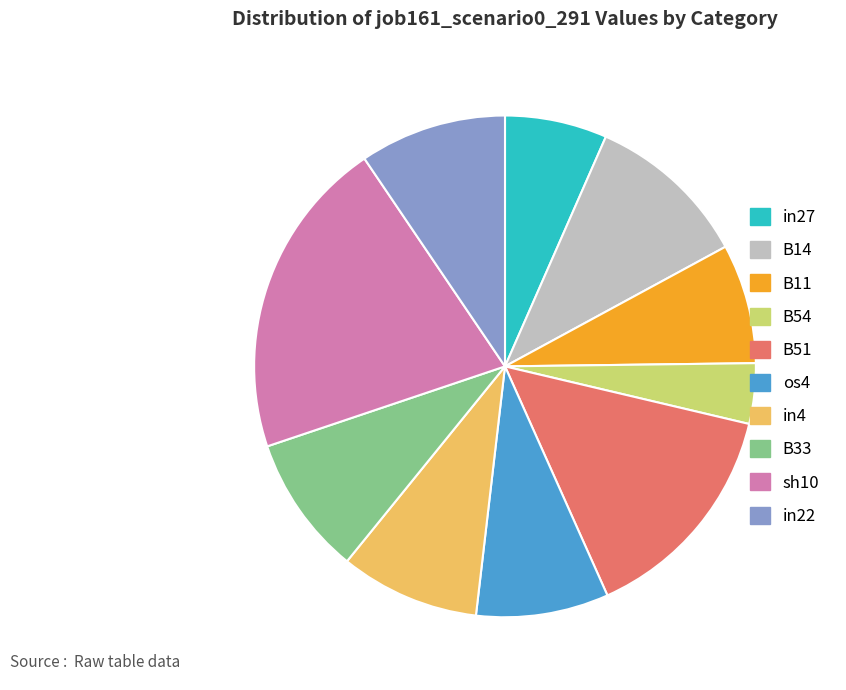

Is there a majority slice in this chart?

No